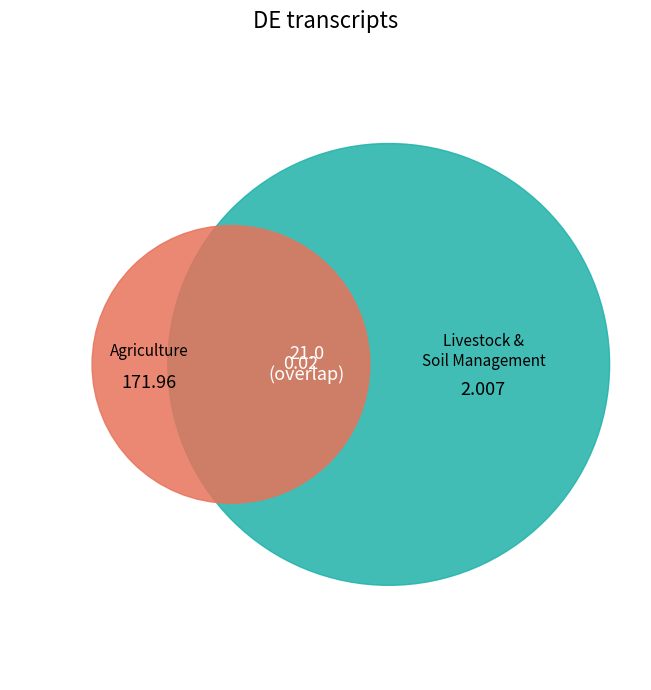

Combined, what portion of the pie is Soil Management and Agriculture?

99.4%